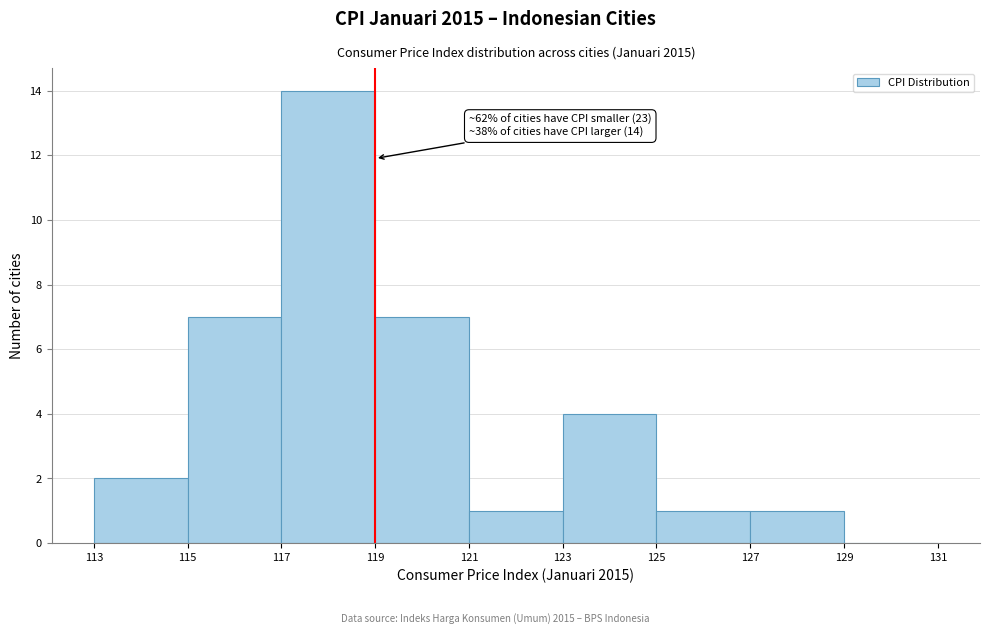

Over which range of the x-axis is the bar tallest?

117 to 119